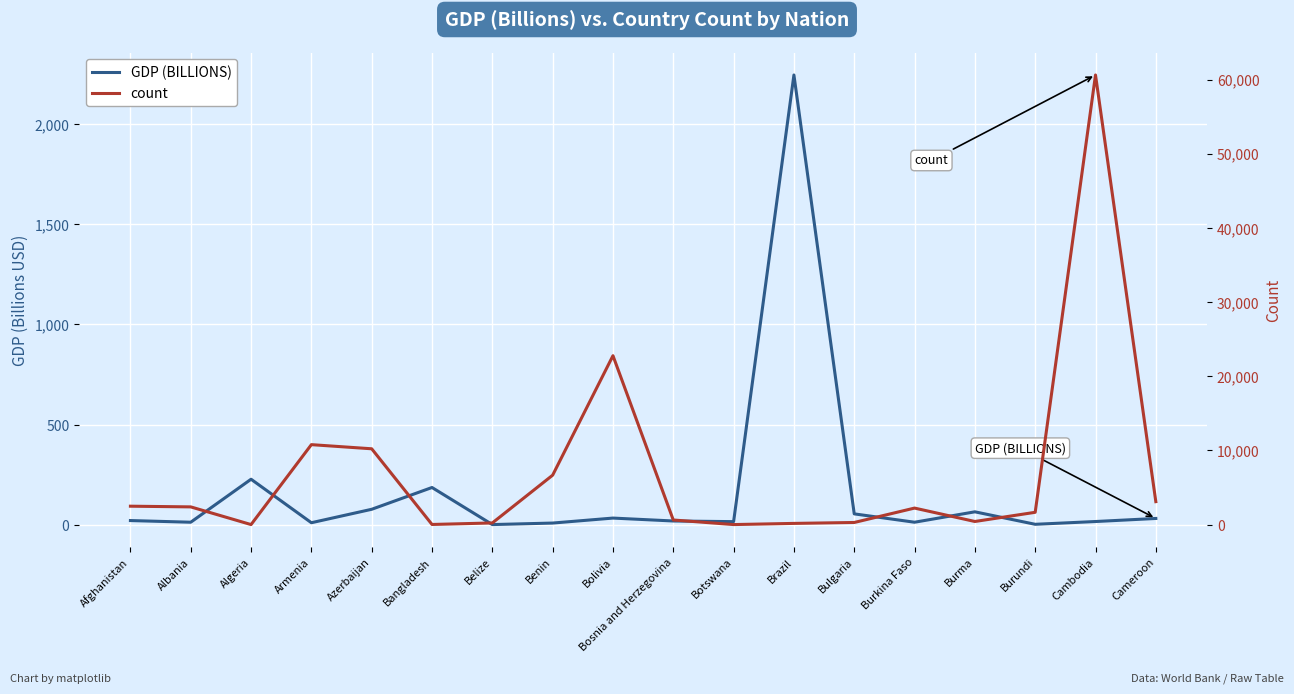

How many intersections are there between GDP (BILLIONS) and count?

6